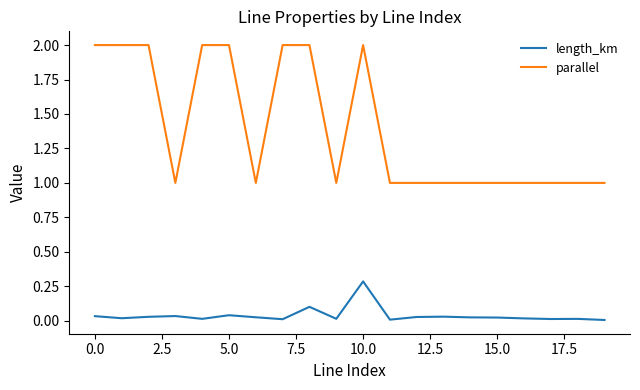

Which series has the widest spread of values?

parallel